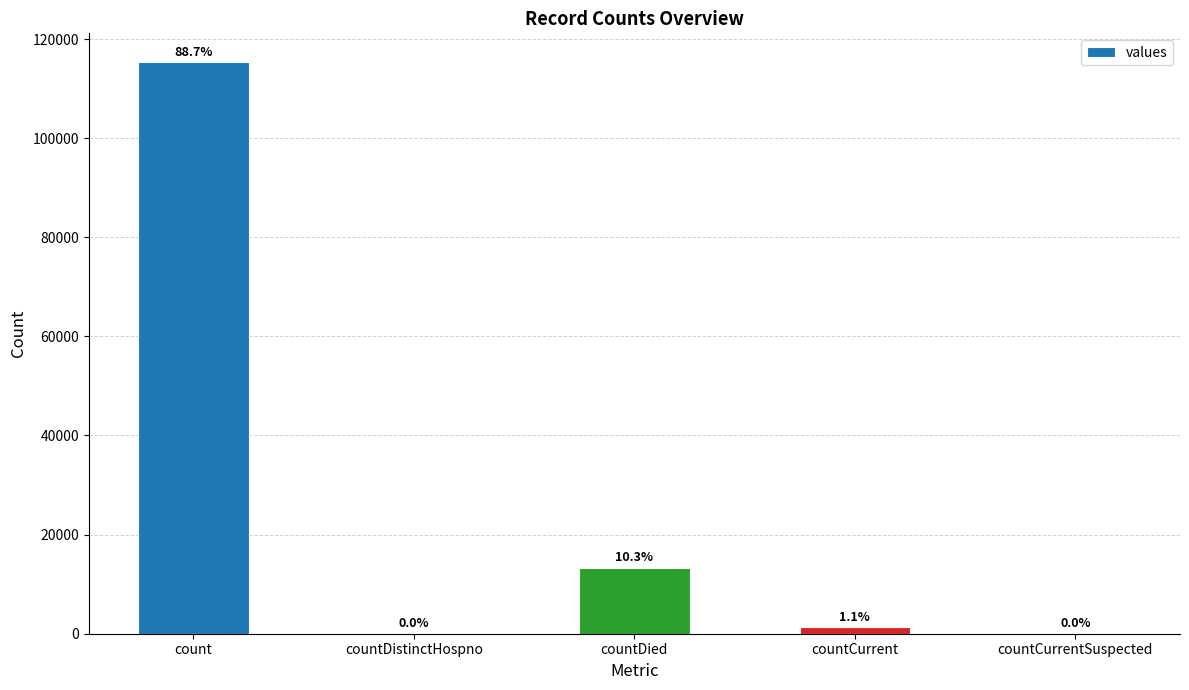

What is the label of the 1st bar from the left?

count